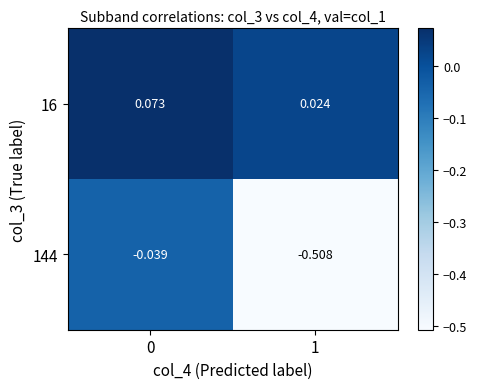

Is the value of 16 at 0 greater than the value of 144 at 0?

Yes